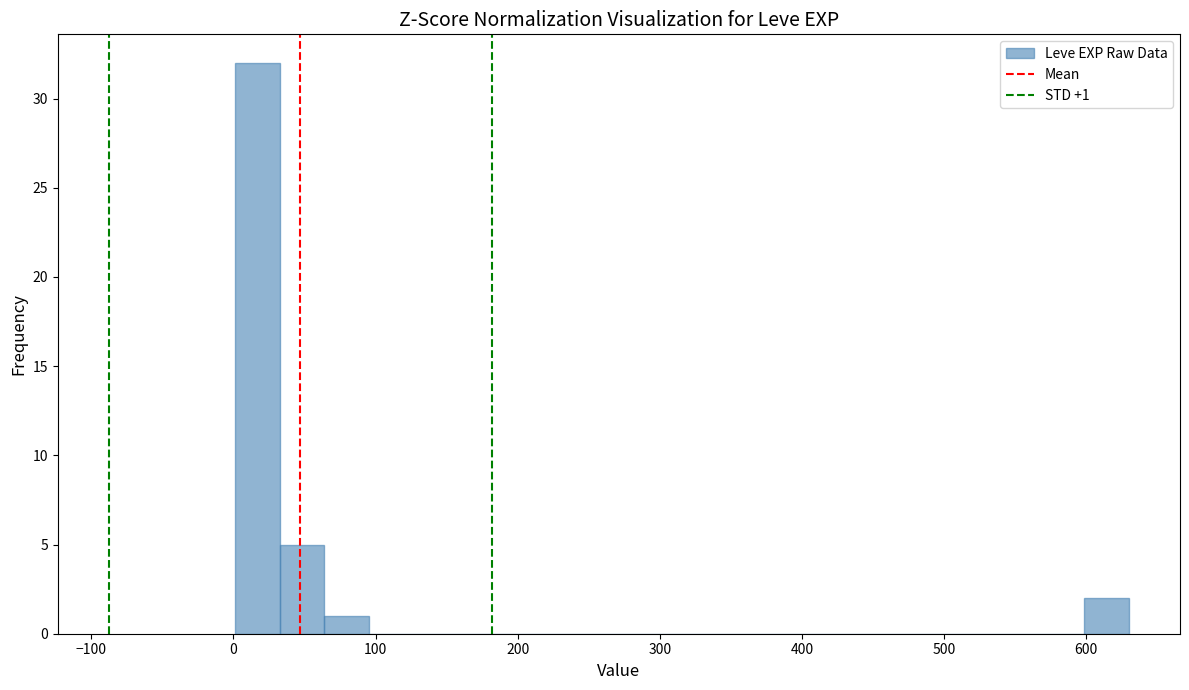

Around what value on the x-axis is the tallest bar? Give the approximate position of its centre, as read against the axis.

20